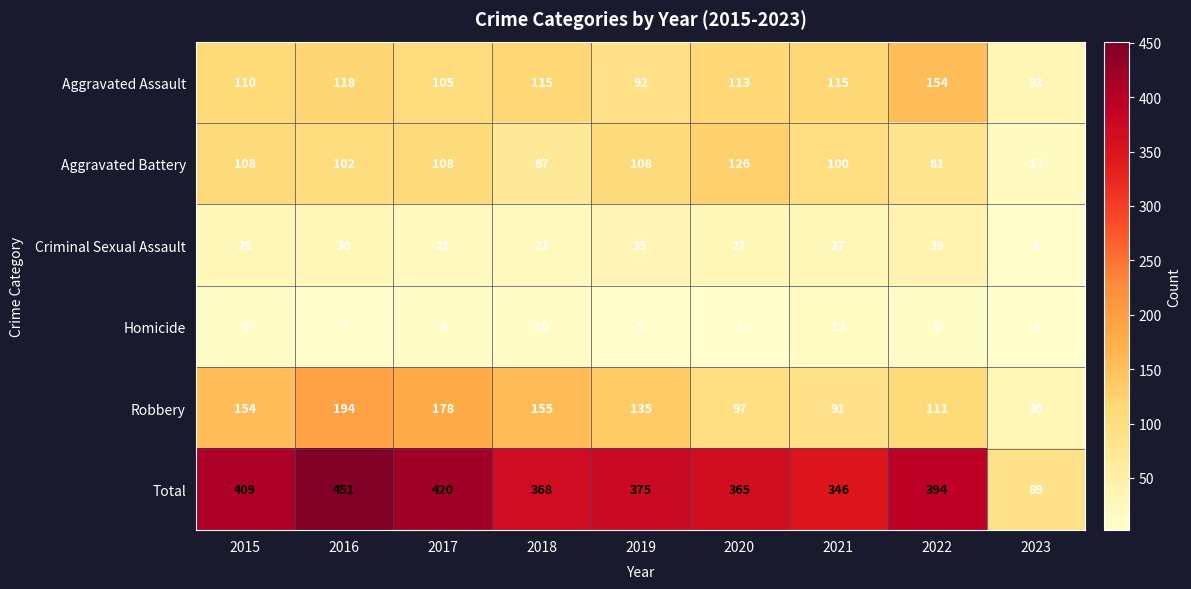

Rank the series at 2020 from highest to lowest value.

Total, Aggravated Battery, Aggravated Assault, Robbery, Criminal Sexual Assault, Homicide